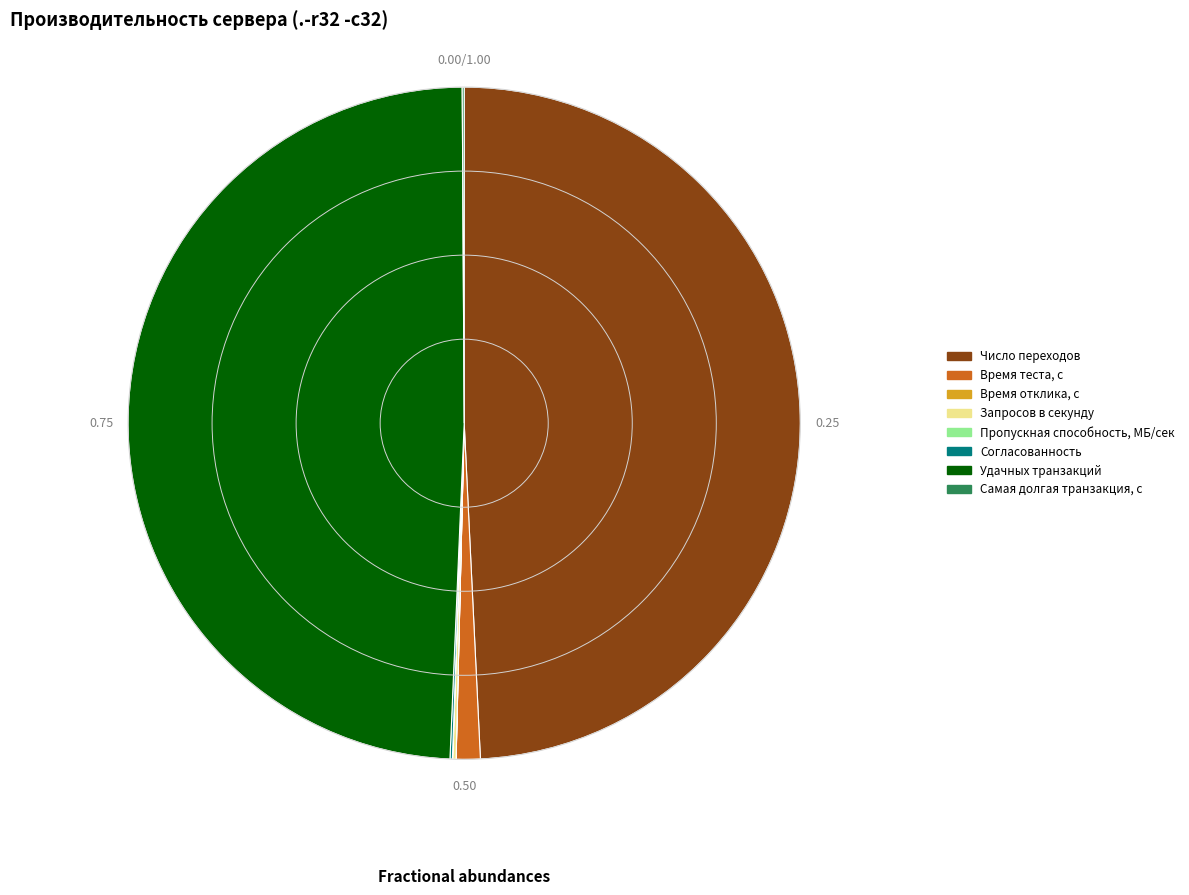

Does any single category account for the majority?

No